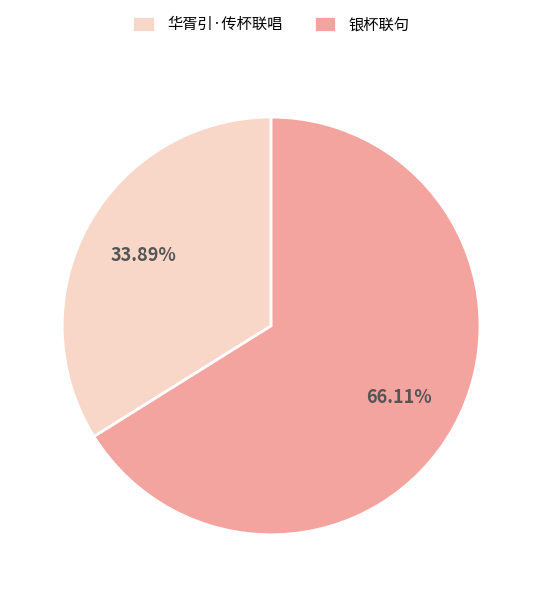

Rank the categories by value from highest to lowest.

银杯联句, 华胥引·传杯联唱